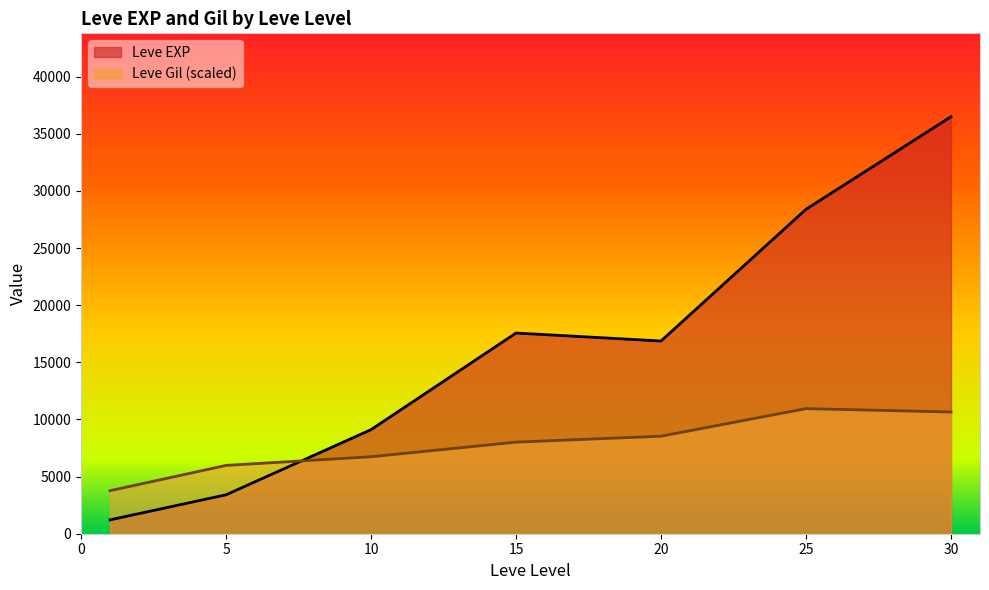

True or false: Leve Gil (scaled) and Leve EXP intersect in this chart.

True